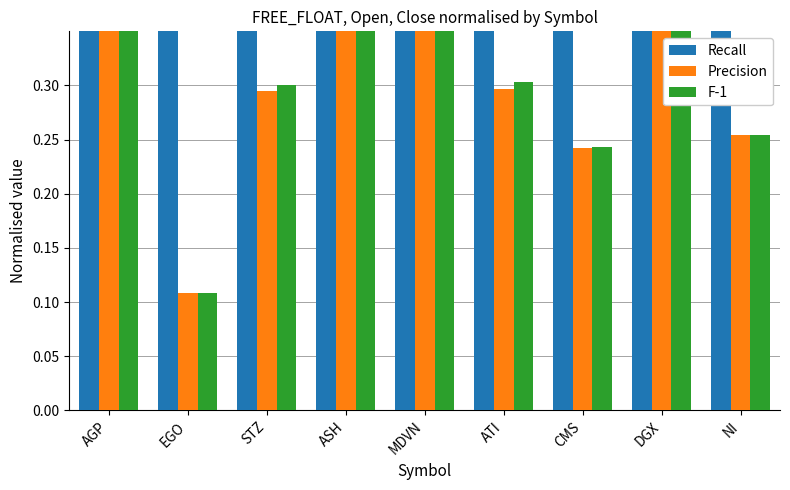

Is the value of Precision at MDVN greater than the value of Recall at ASH?

No